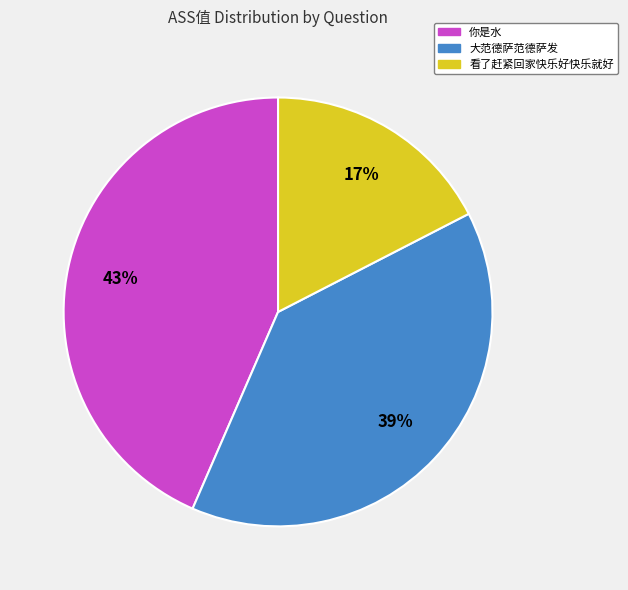

Is it true that 你是水 is 43% of the pie?

True